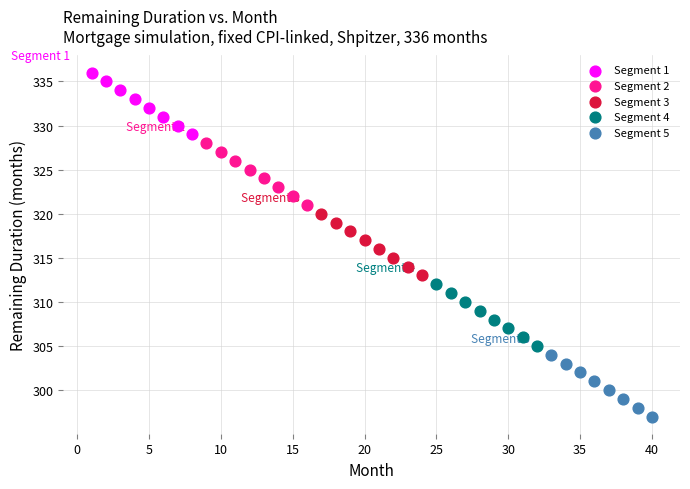

Which series reaches the minimum Y coordinate?

Segment 5